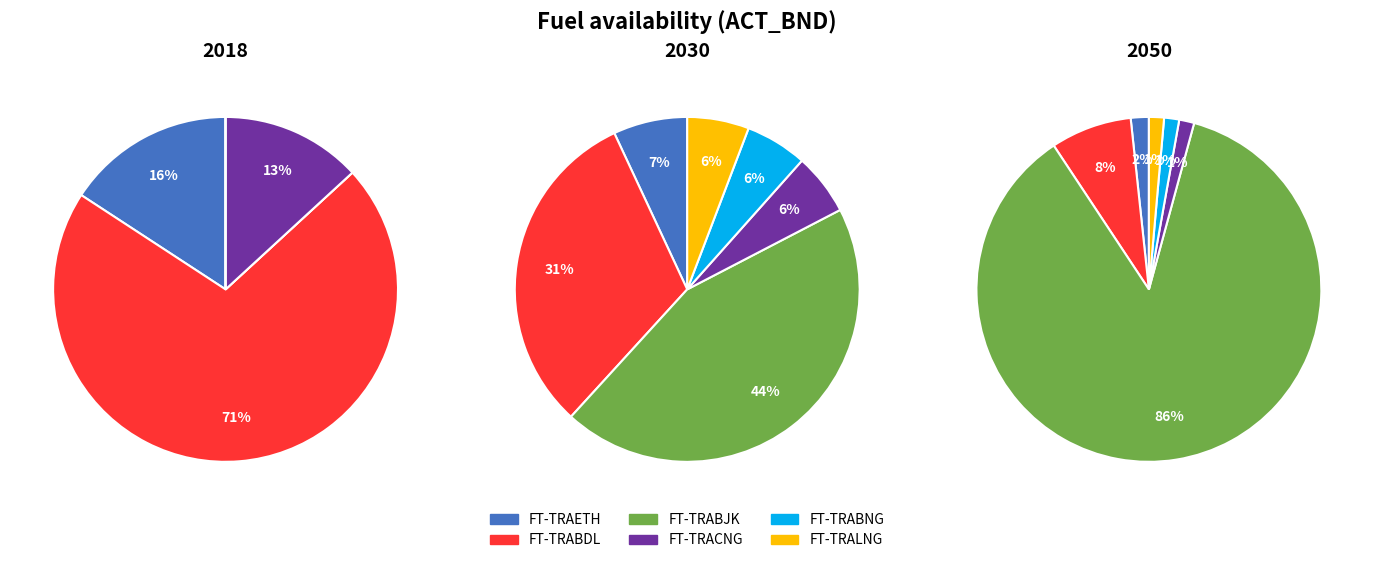

Is the sum of FT-TRALNG and FT-TRABNG greater than half?

No